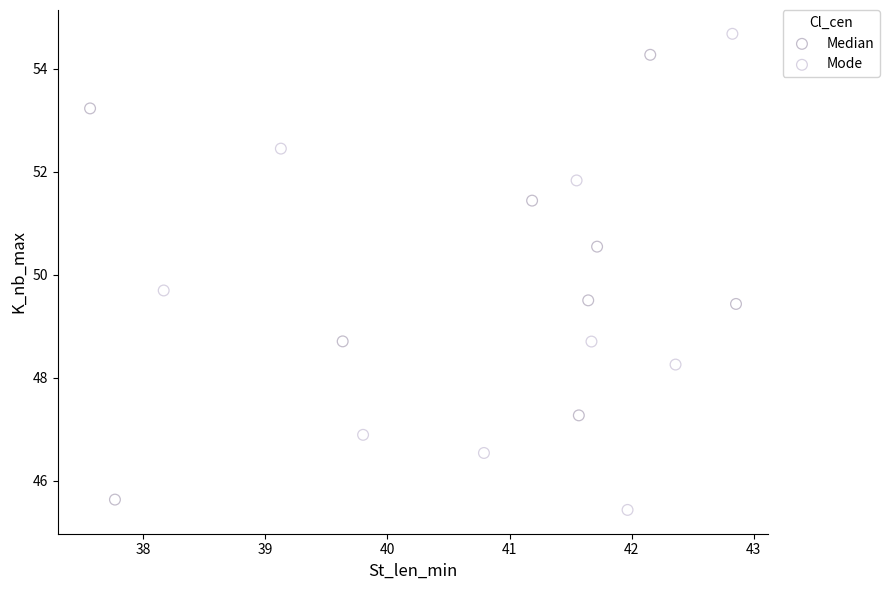

Which series reaches the maximum Y coordinate?

Mode